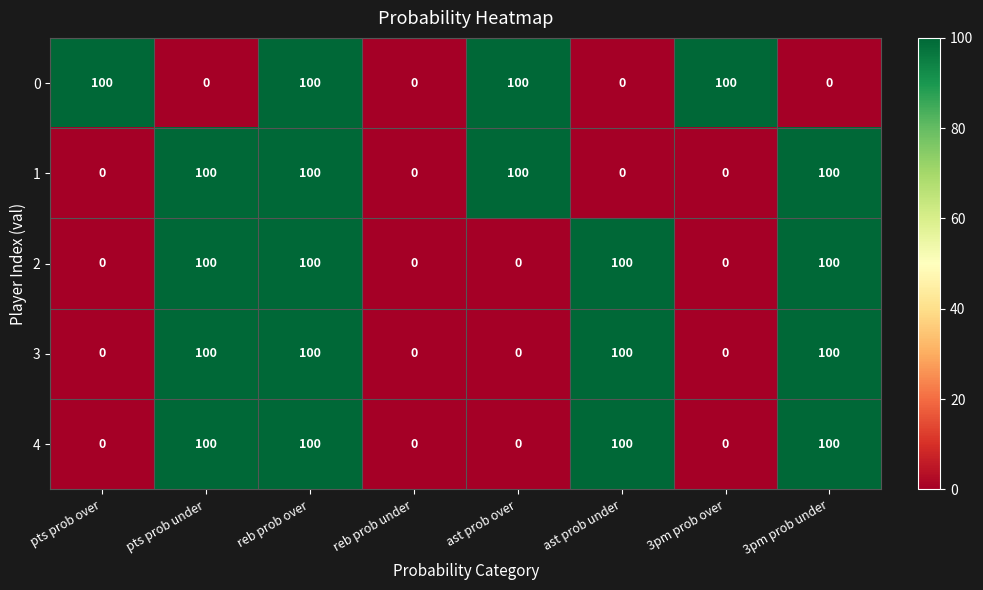

What is the difference between the maximum and minimum values in the 3 series?

100